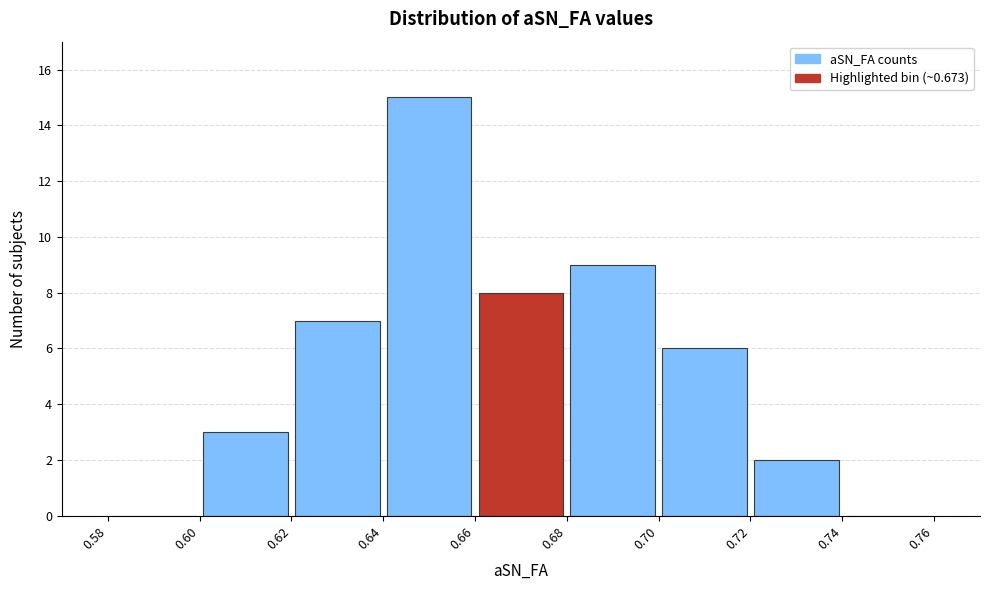

Reading left to right, list every bar in this chart as the range it spans on the x-axis followed by its height. The values are not printed on the chart, so give them approximately, as read against the axis.

0.58 to 0.60: 0
0.60 to 0.62: 3
0.62 to 0.64: 7
0.64 to 0.66: 15
0.66 to 0.68: 8
0.68 to 0.70: 9
0.70 to 0.72: 6
0.72 to 0.74: 2
0.74 to 0.76: 0